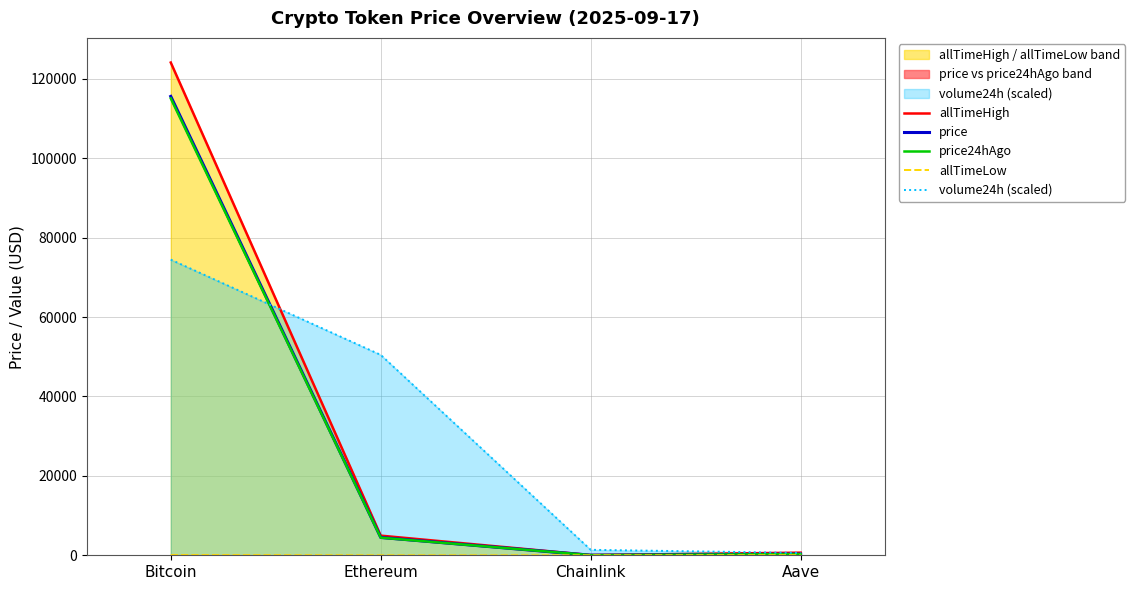

True or false: price24hAgo has more than 1 points higher than both neighbors.

False